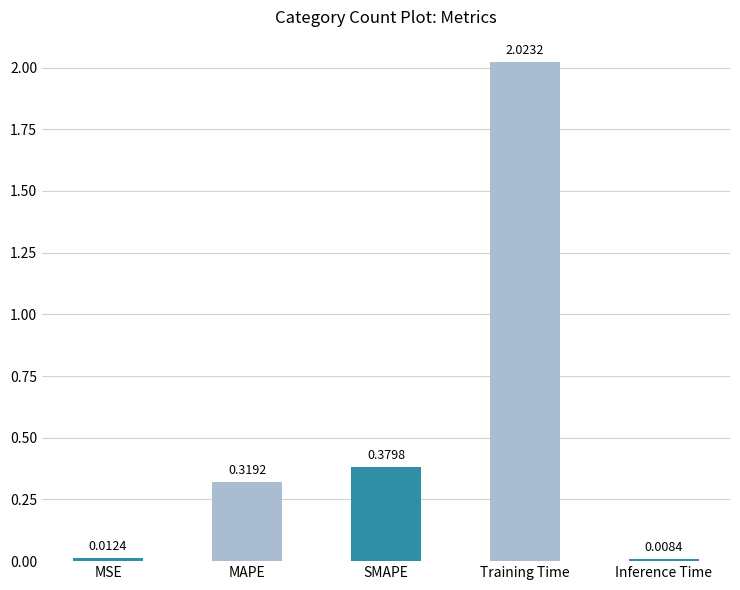

Which label corresponds to the smallest value in the chart?

Inference Time